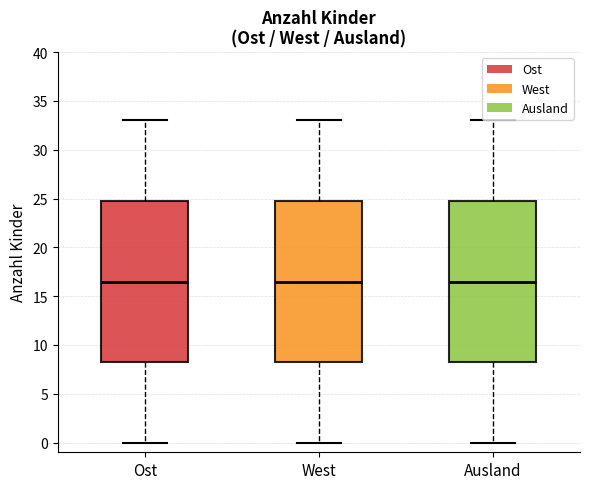

Reading left to right, transcribe this box plot: for each box, give where its median line is, the range the box spans, and where its two whiskers end, as read against the y-axis. The values are not printed on the chart, so give them approximately, as read against the axis.

Ost: median 16.5, box 8.5 to 25.0, whiskers 0.0 to 33.0
West: median 16.5, box 8.5 to 25.0, whiskers 0.0 to 33.0
Ausland: median 16.5, box 8.5 to 25.0, whiskers 0.0 to 33.0